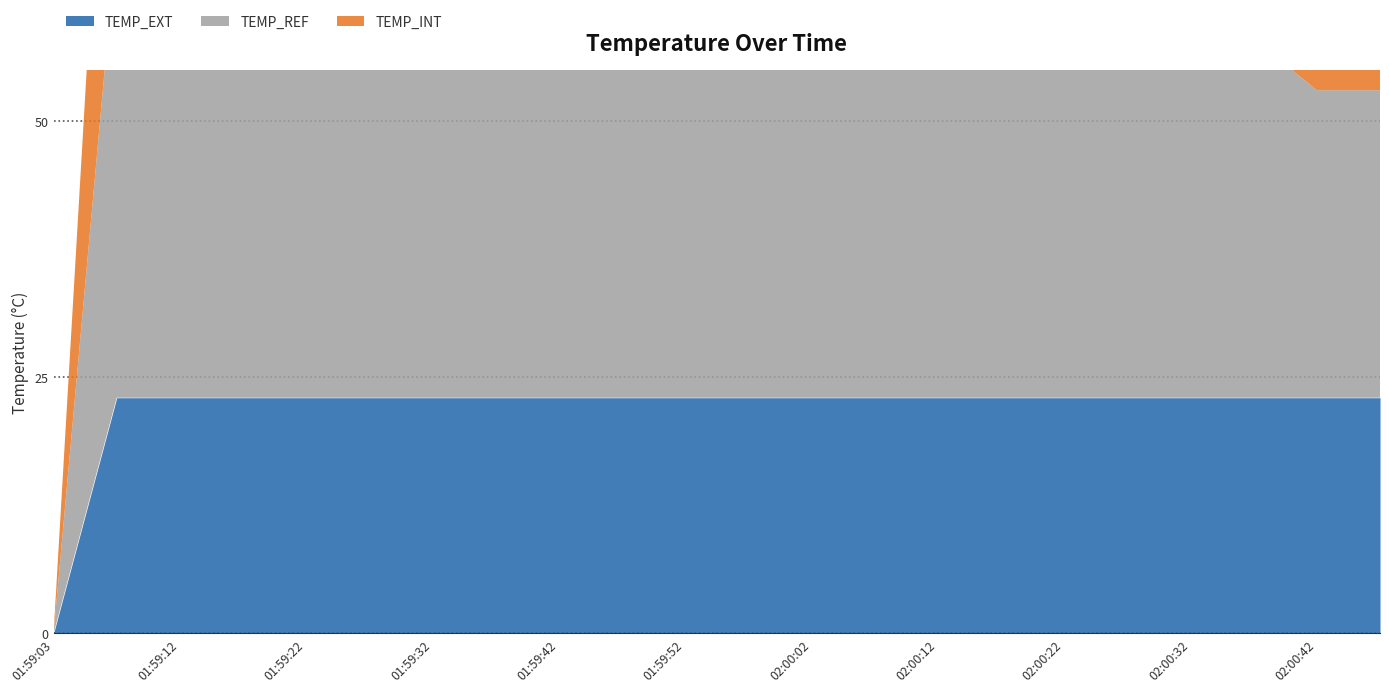

Between 01:59:27 and 02:00:12, which series saw the biggest shift?

TEMP_INT